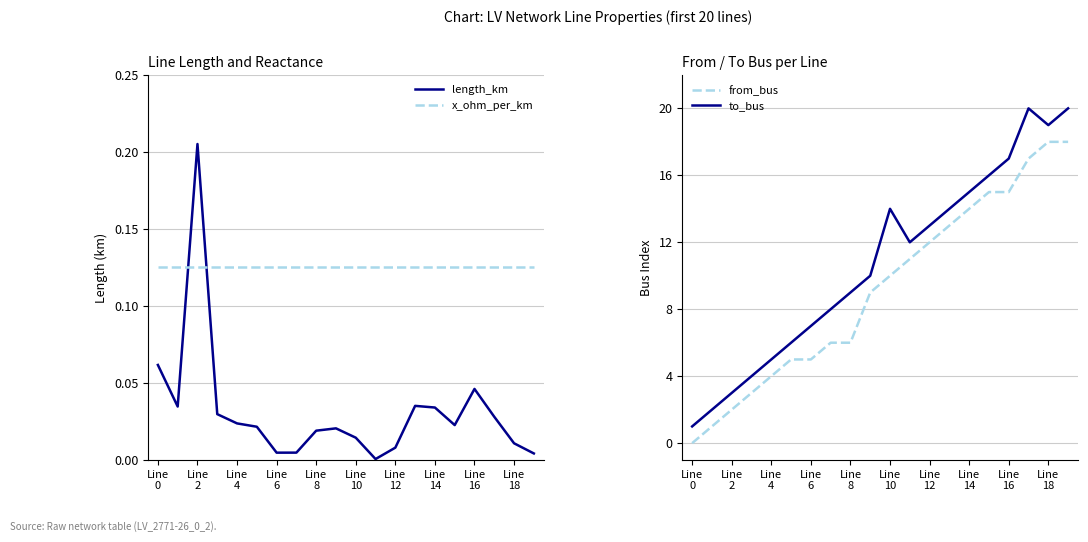

How many intersections are there between length_km and x_ohm_per_km?

2